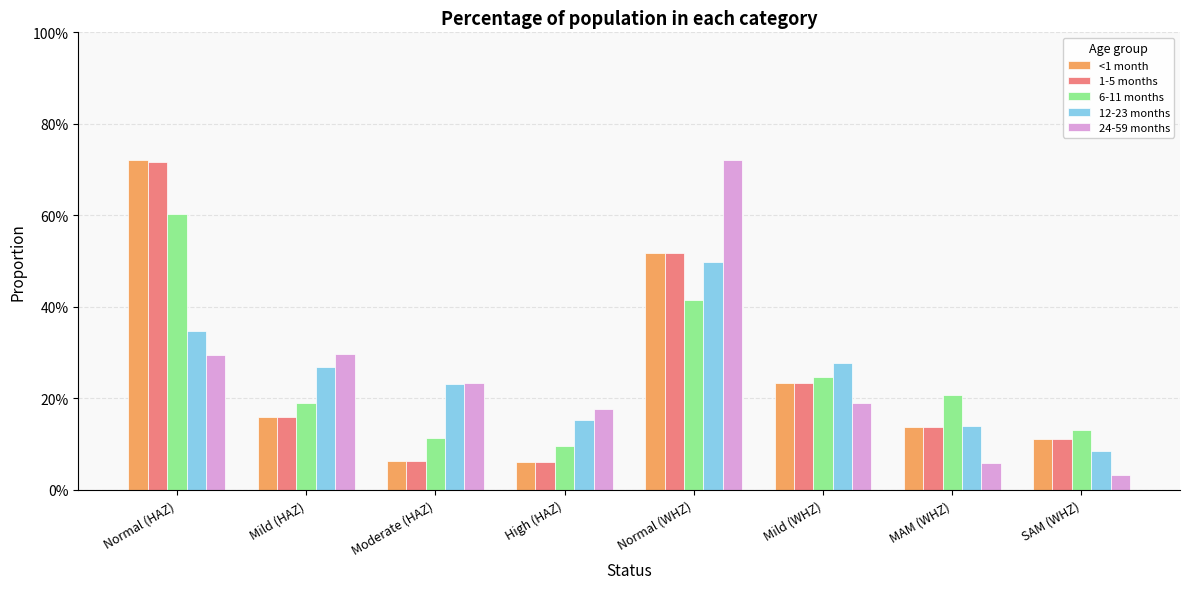

What is the label of the 1st bar from the left?

Normal (HAZ)